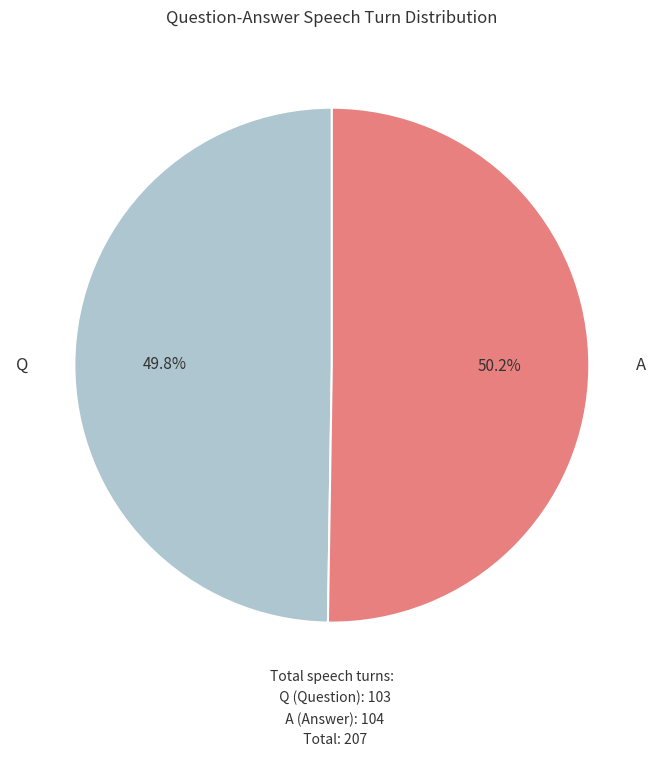

Does any single category account for the majority?

Yes